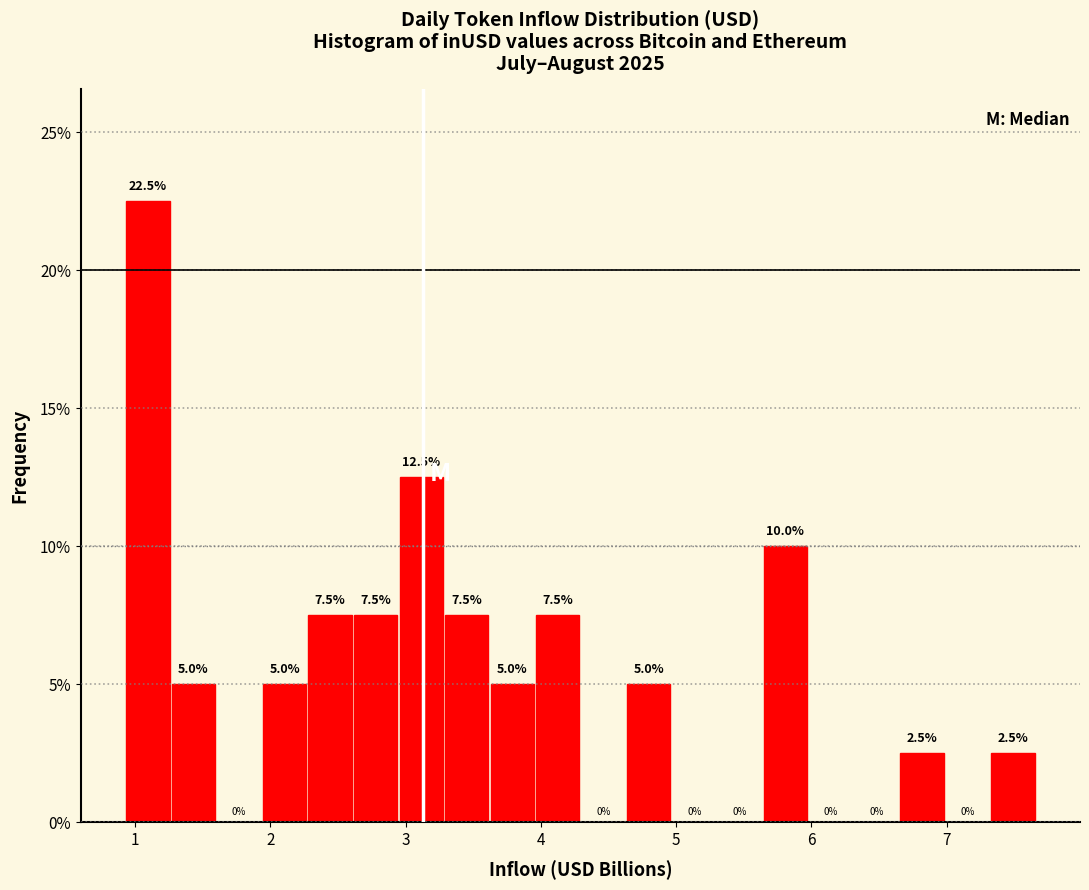

Read against the x-axis, roughly where is the centre of the tallest bar?

1.1